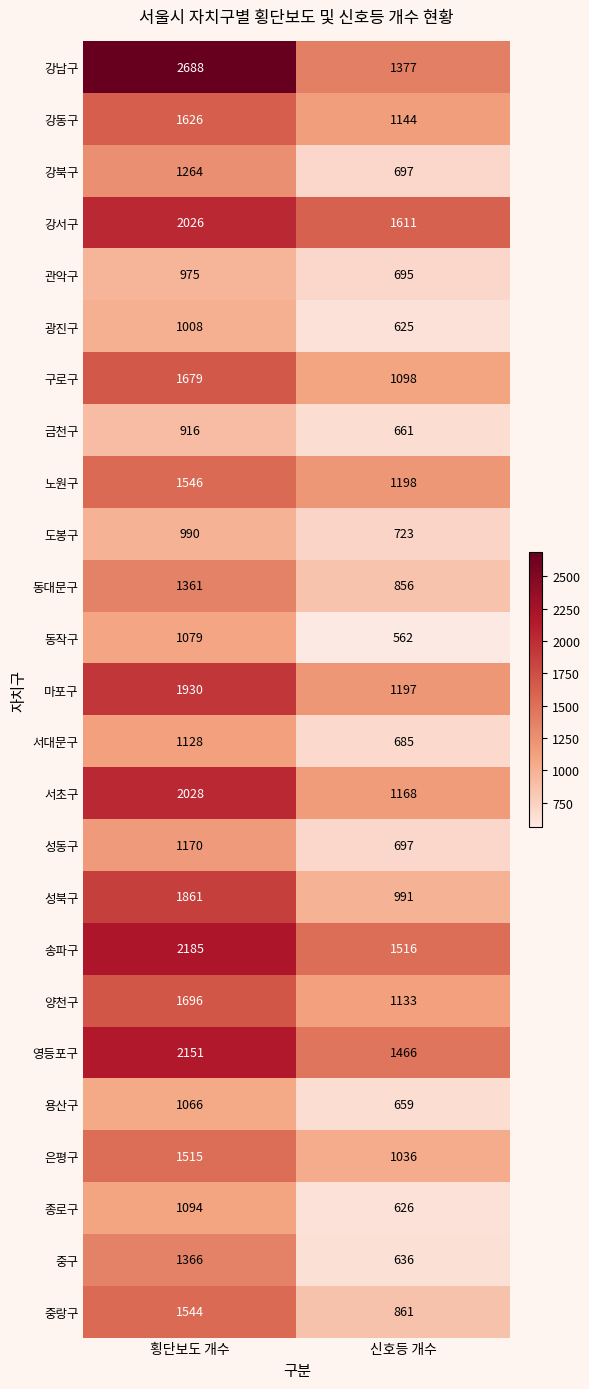

The value of 서초구 at 횡단보도 개수 is 2028. True or false?

True